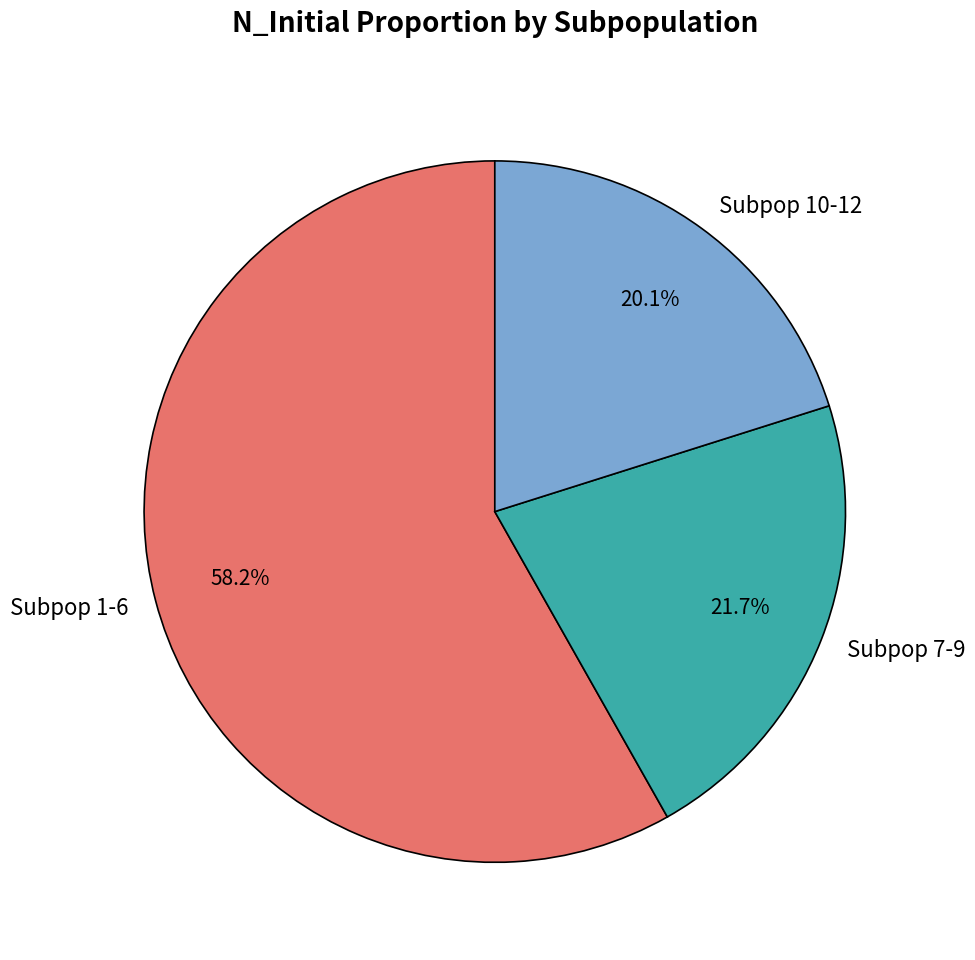

What is the smallest slice in the pie chart?

Subpop 10-12